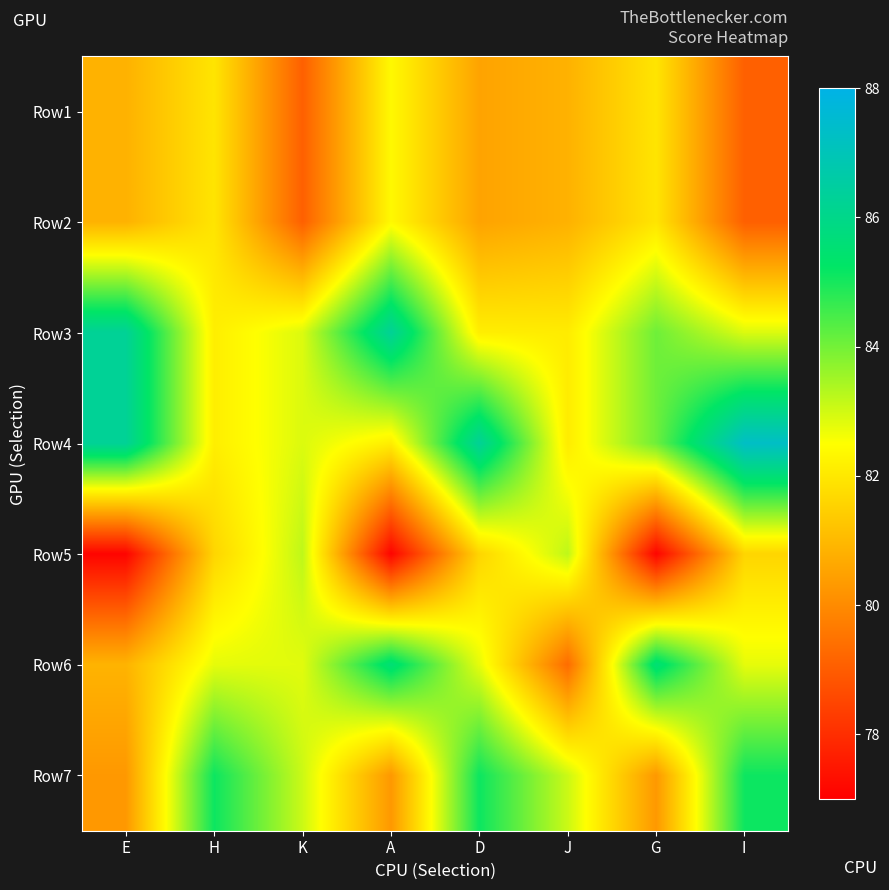

What is the spread (max minus min) of values at J?

3.9